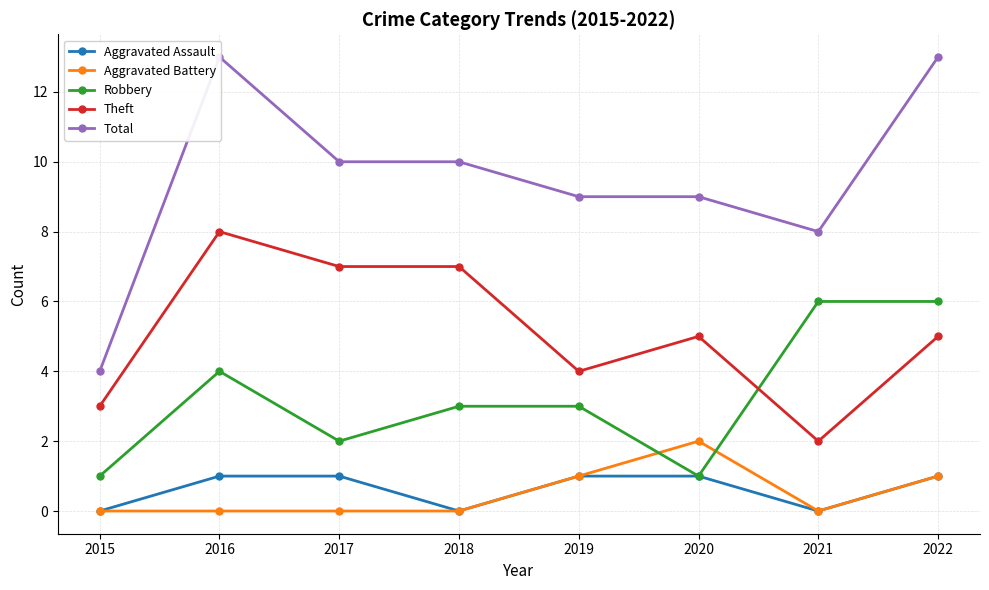

What is the difference between the Aggravated Battery values at 2018 and 2020?

2